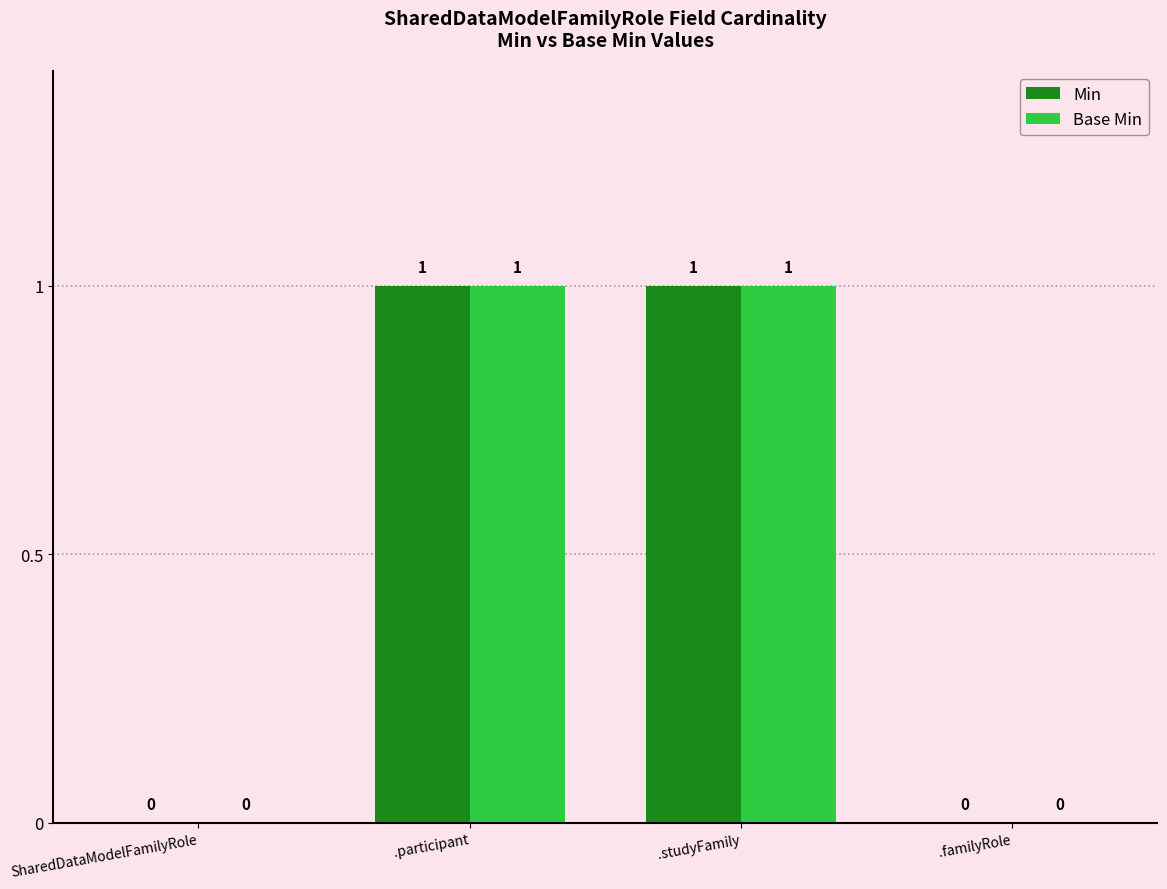

Is it true that Min equals 0 at .familyRole?

True